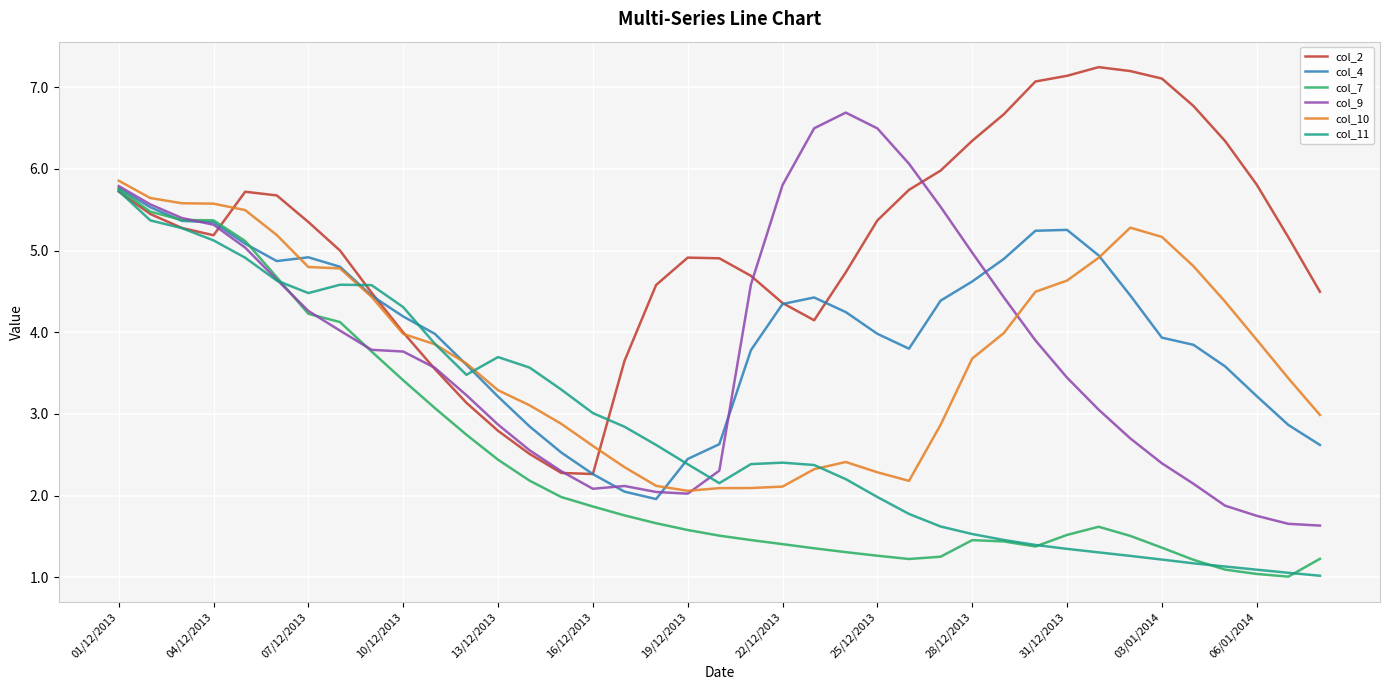

Which series ends up on top after the final intersection of col_2 and col_4?

col_2